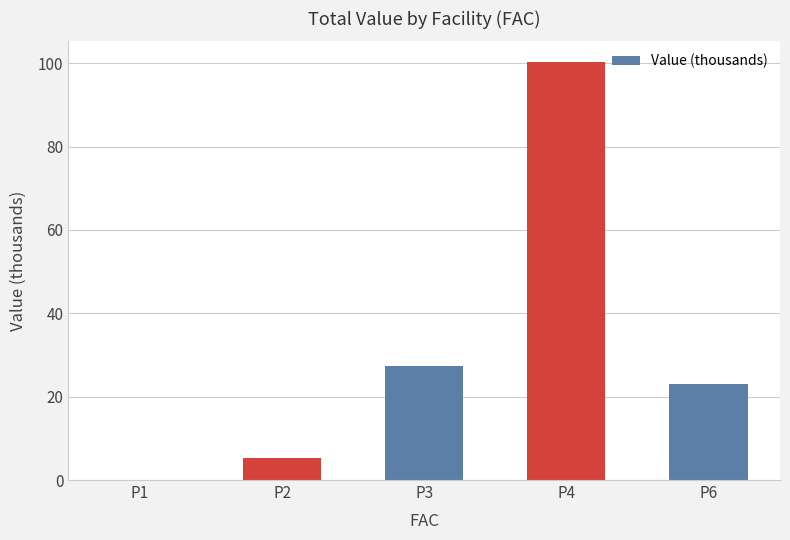

What is the change in value from P3 to P4?

+73.0